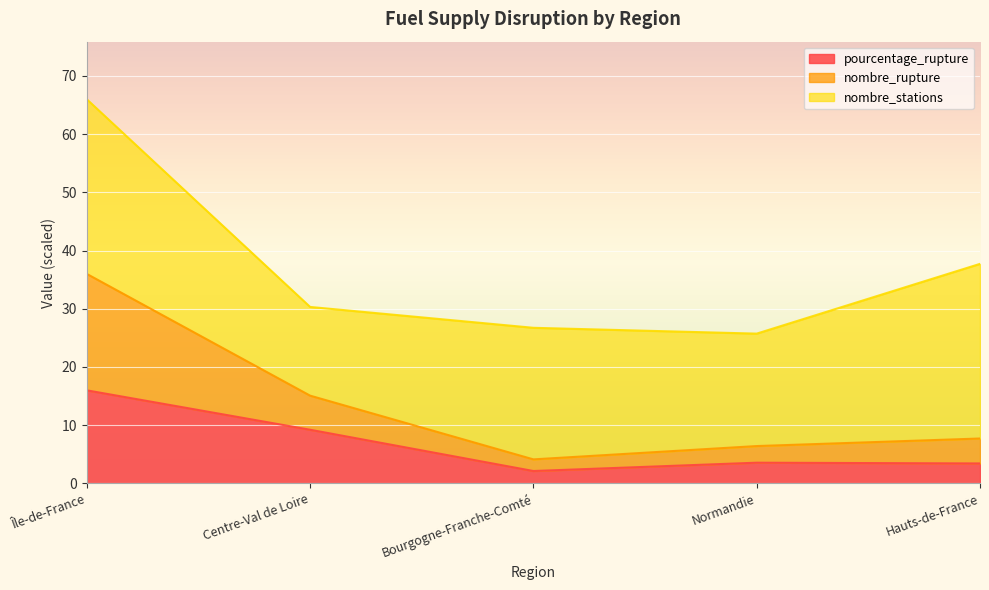

The pourcentage_rupture series shows 9.2 at Centre-Val de Loire. True or false?

True